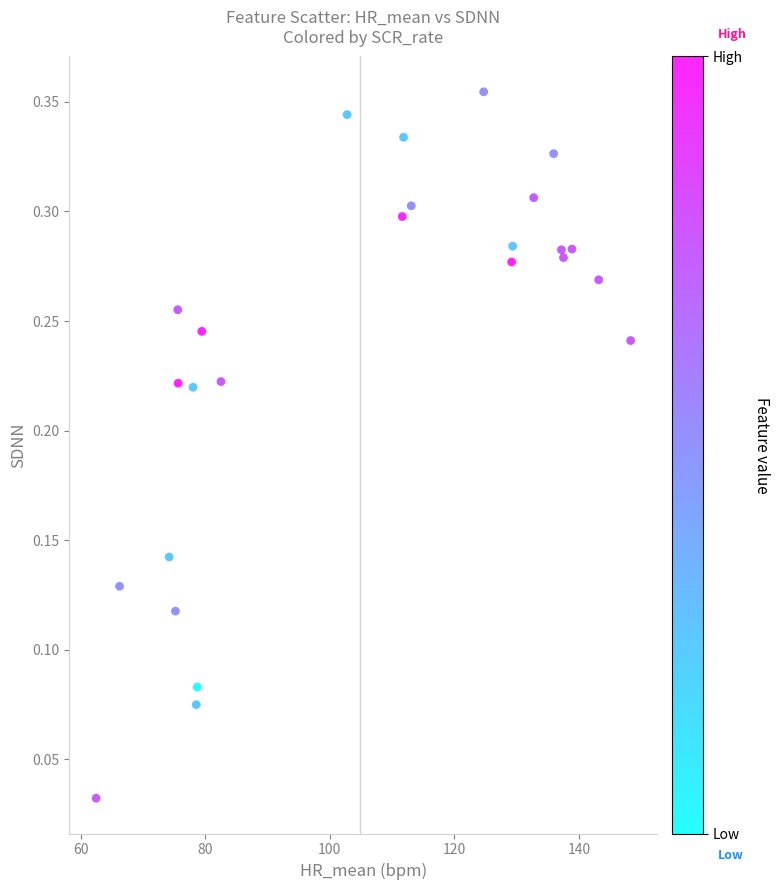

What is the range of X values (max minus min)?

85.8